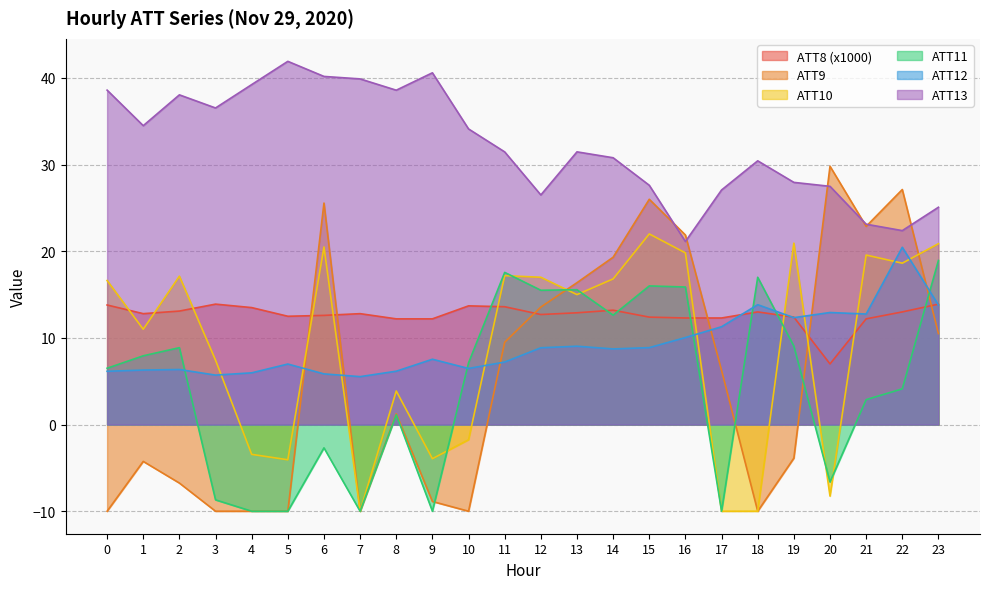

Which has a higher value, 6 or 17?

6